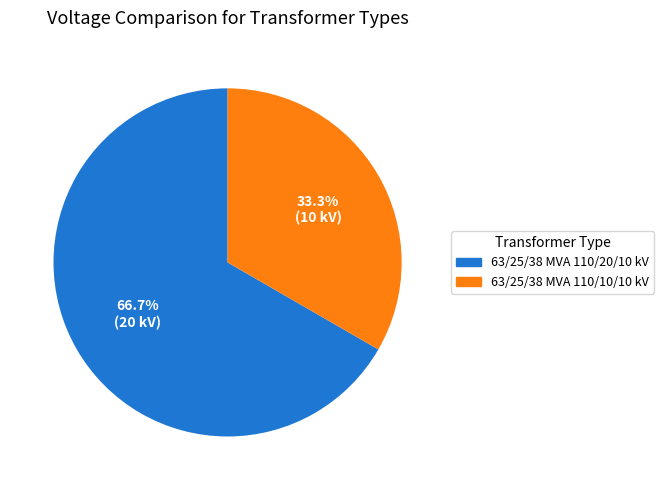

Is there any slice that represents more than half of the pie?

Yes